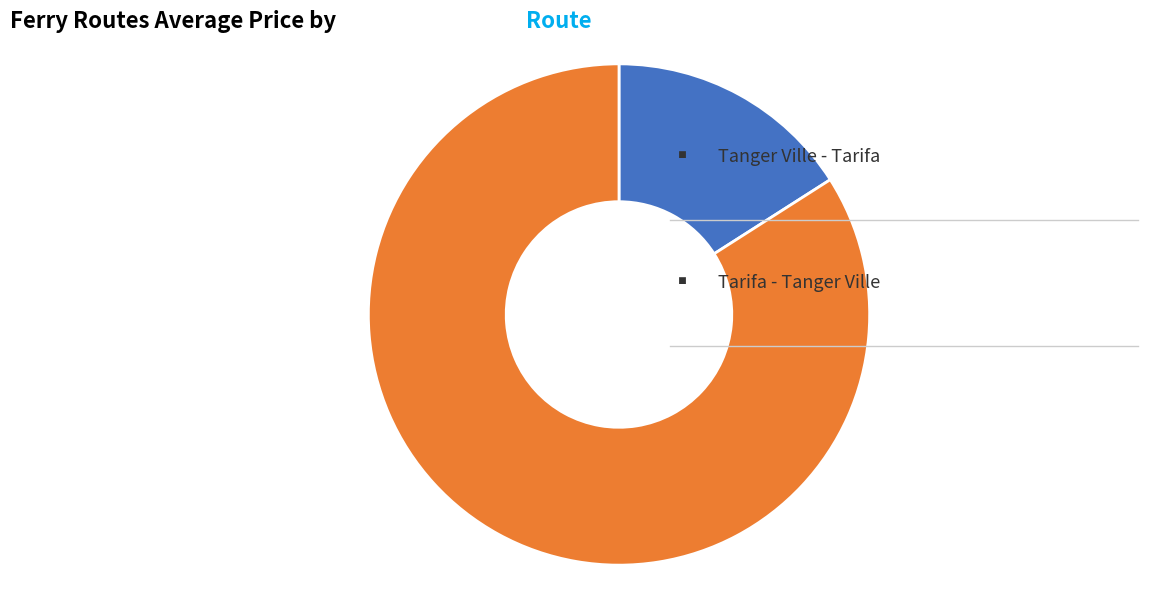

Does any single category account for the majority?

Yes